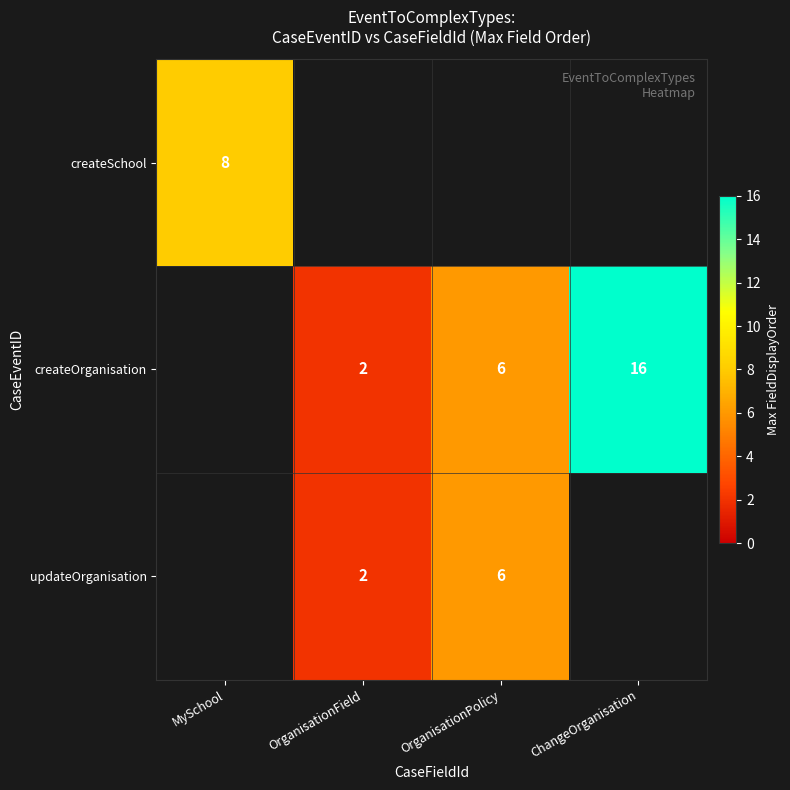

How many categories are shown in the chart?

4